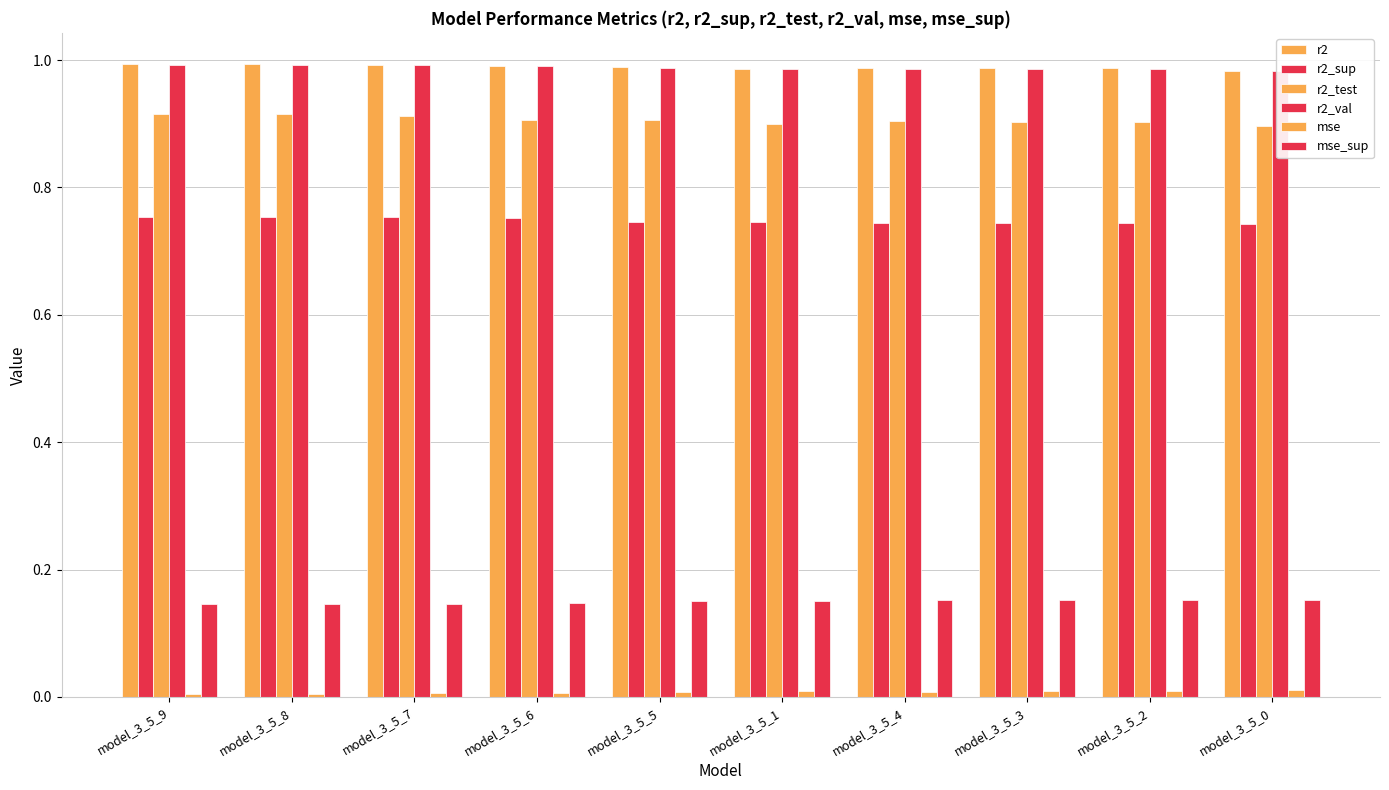

Which series has the largest total across all categories?

r2